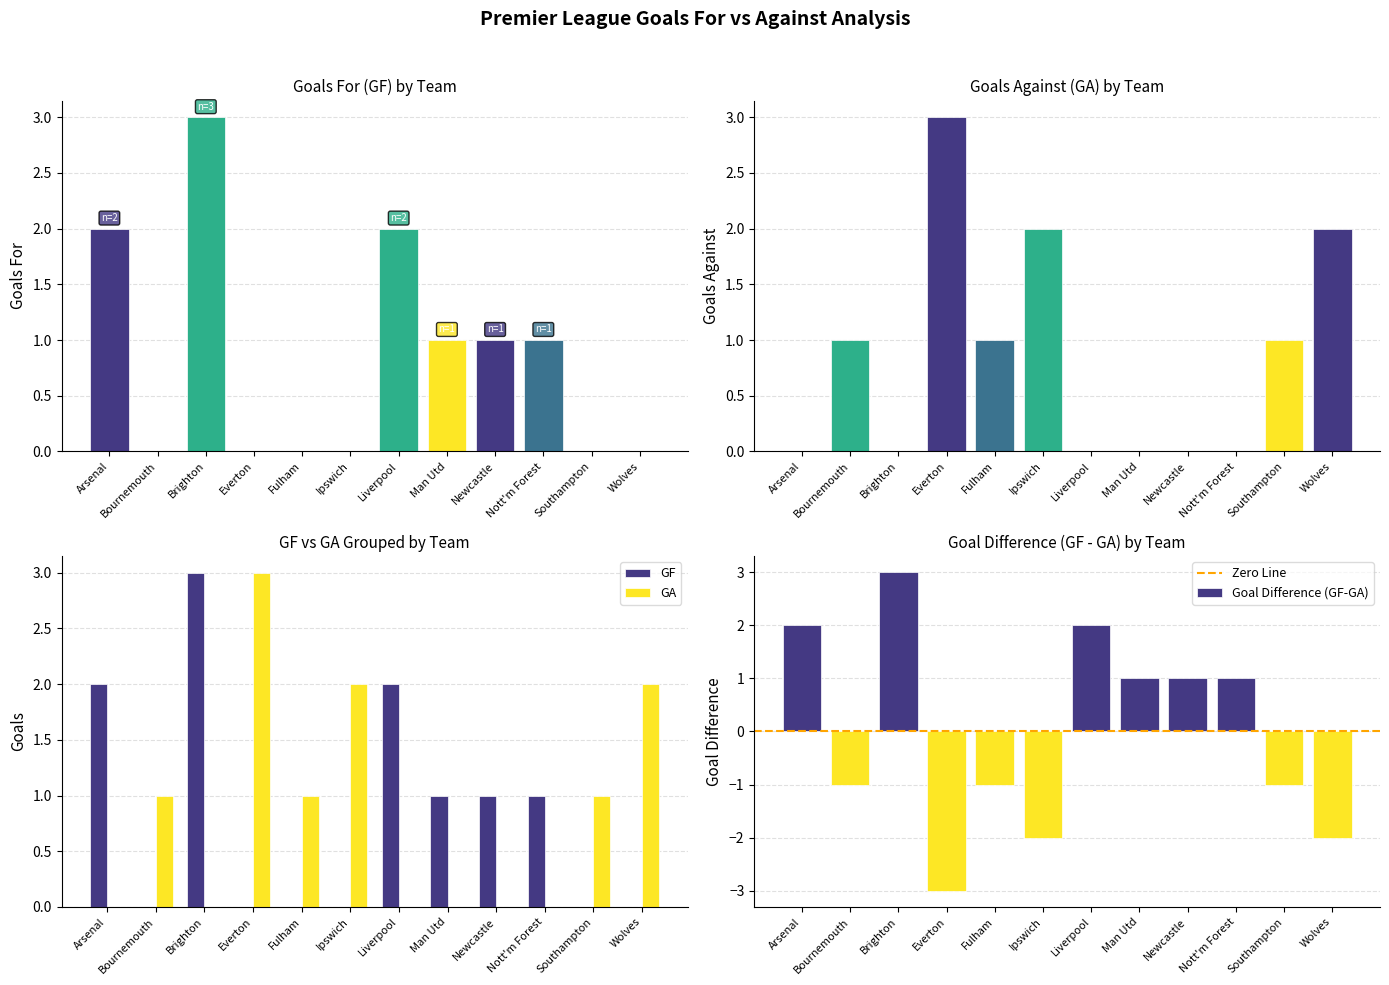

How many positive values does the GF series have?

6